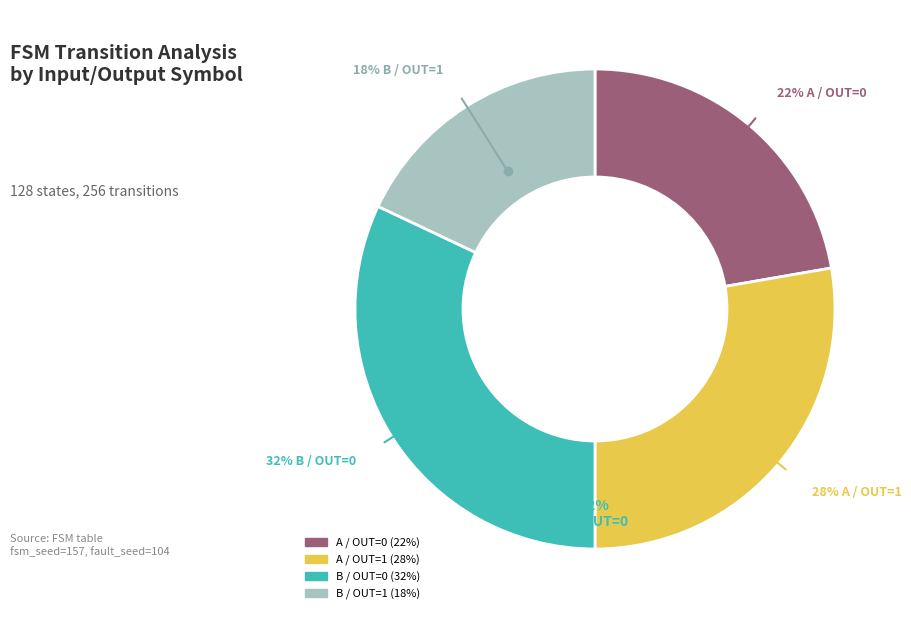

What is the total percentage of output=0, input=b and output=0, input=a?

54.3%